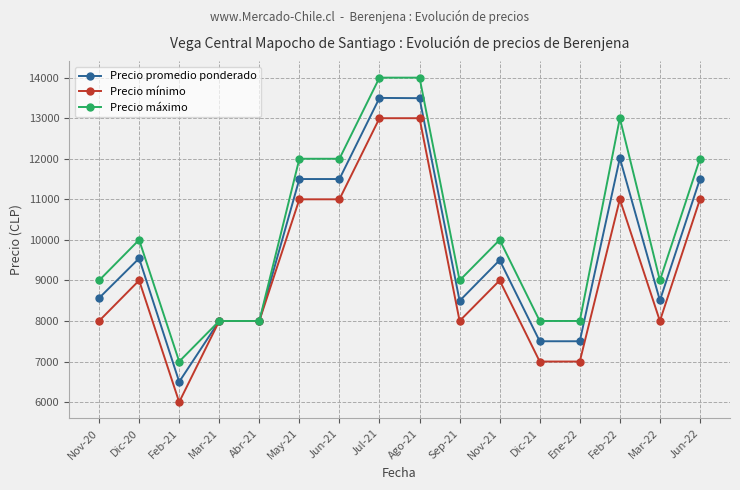

What is the difference between the Precio máximo values at Ene-22 and Jun-21?

4000